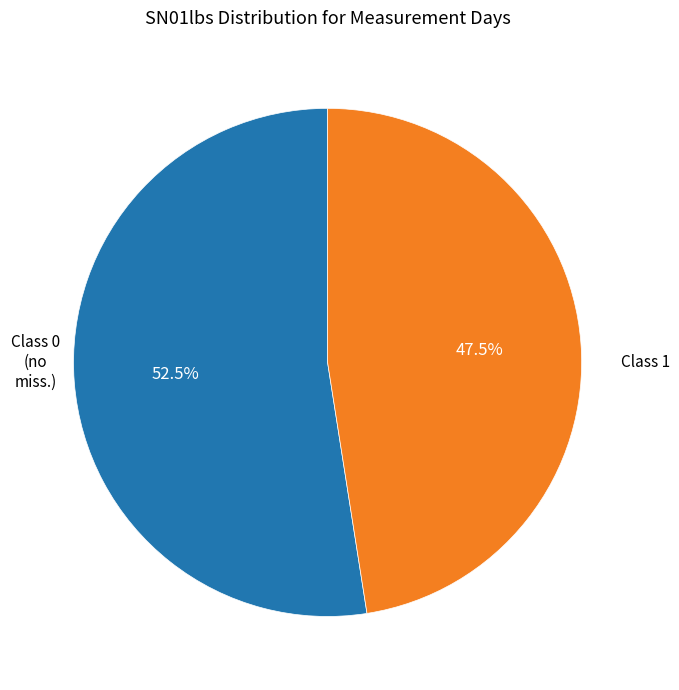

Count the number of slices in the pie.

2